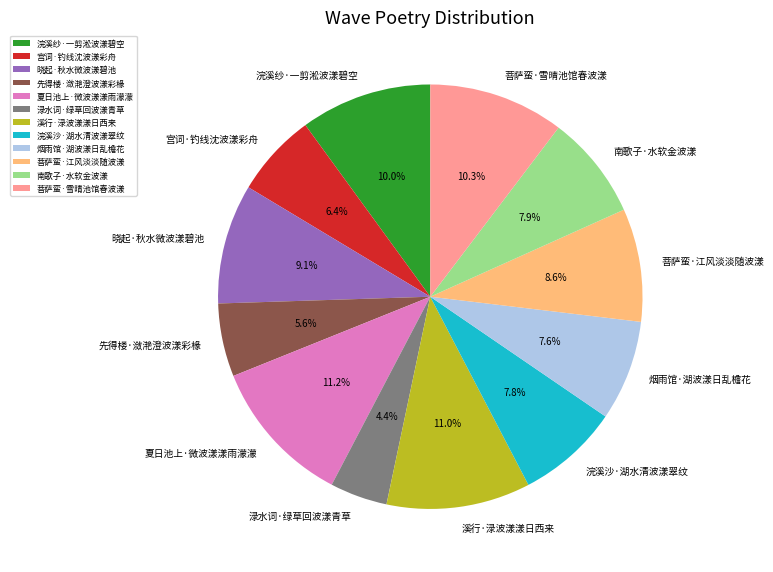

Approximately how many times larger is the value at 溪行·渌波漾漾日西来 compared to 烟雨馆·湖波漾日乱檐花?

1.4